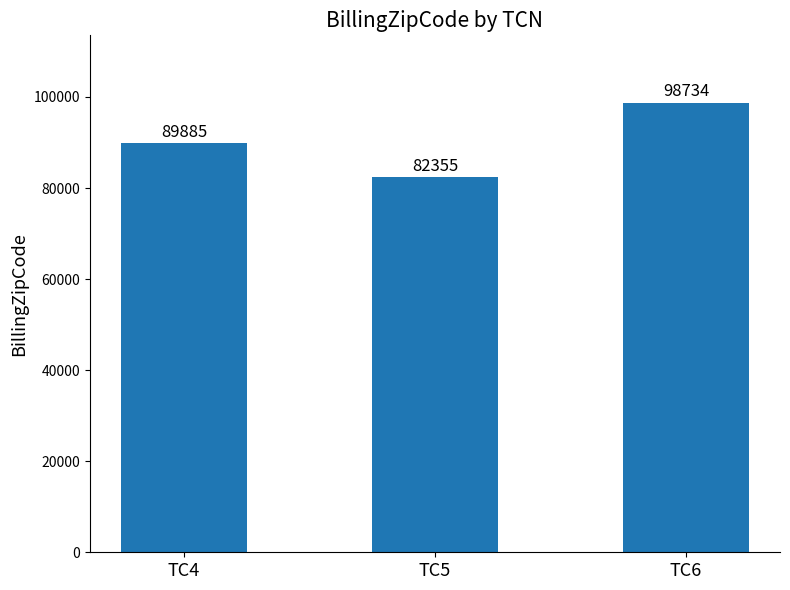

How many data points are less than 89885?

1